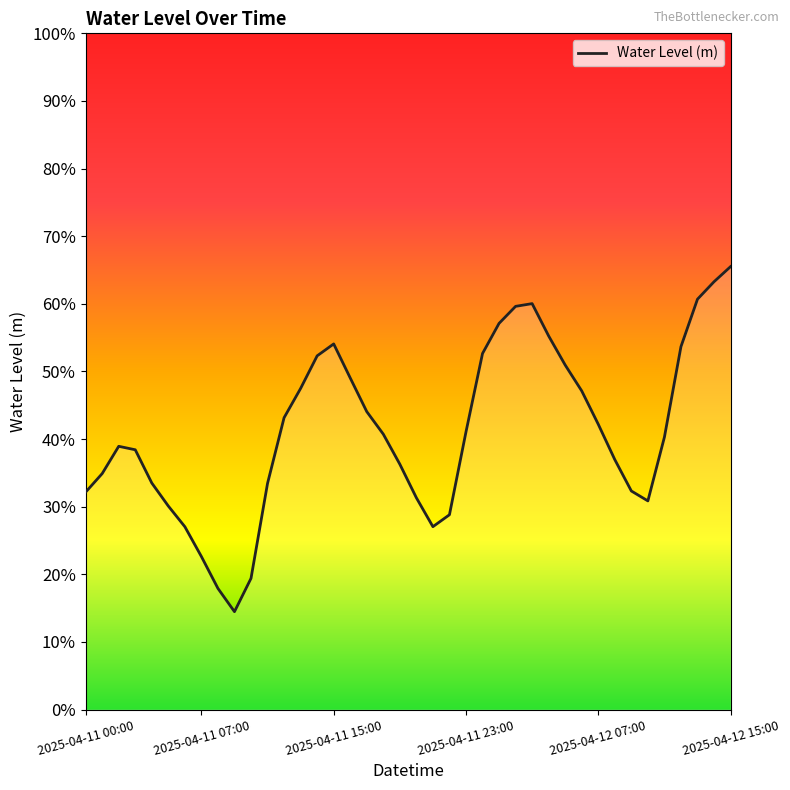

Does the chart display data point markers on the line(s)?

No